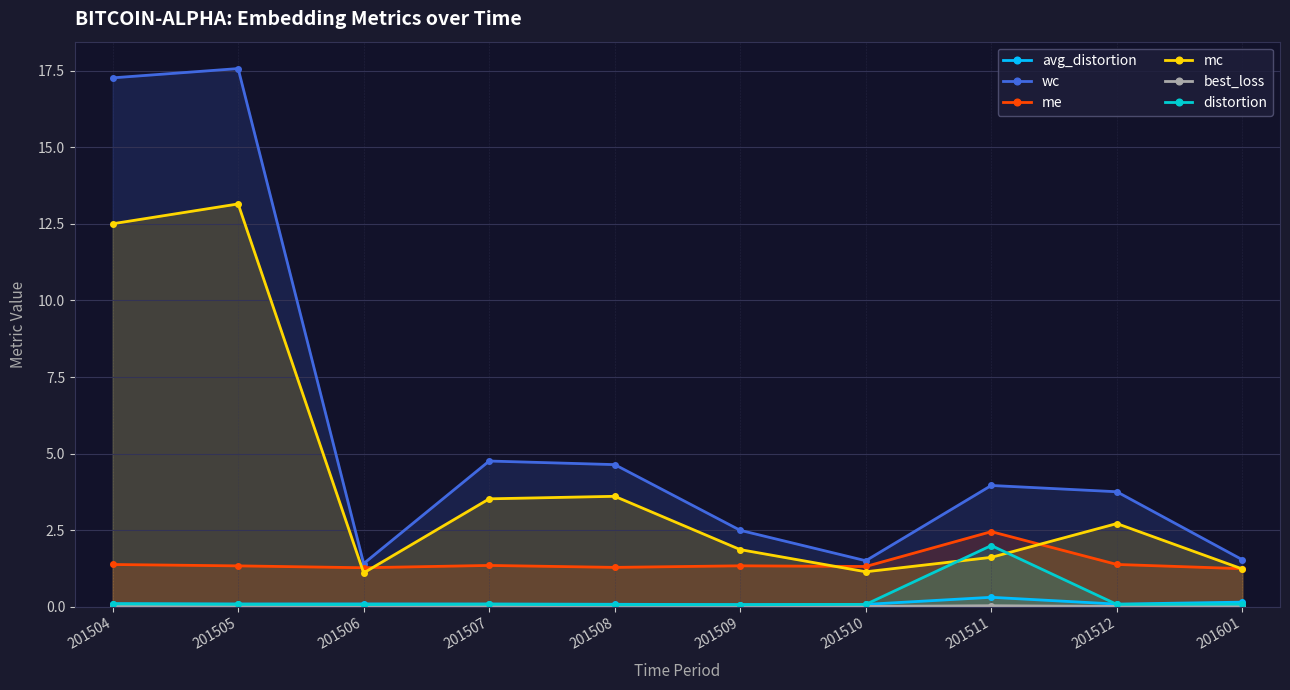

What is the total value across all series at 201510?

4.1